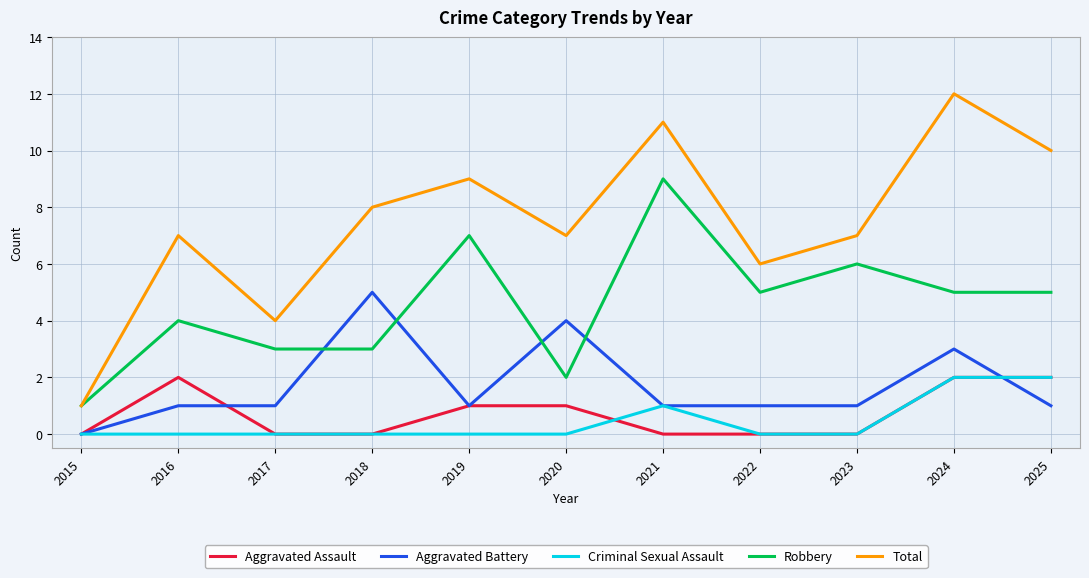

True or false: Total and Aggravated Battery cross at least once.

False